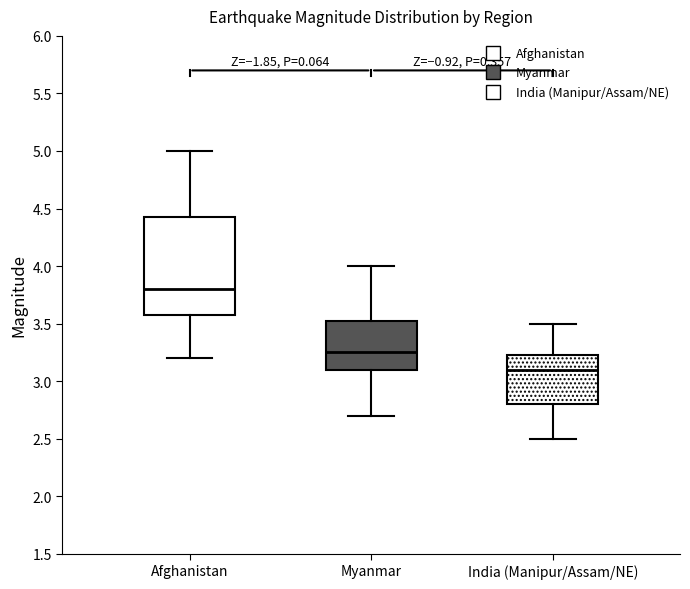

Reading left to right, read every box against the y-axis: the position of its median line, the range the box covers, and the ends of its whiskers. The values are not printed on the chart, so give them approximately, as read against the axis.

Afghanistan: median 3.80, box 3.60 to 4.45, whiskers 3.20 to 5.00
Myanmar: median 3.25, box 3.10 to 3.55, whiskers 2.70 to 4.00
India (Manipur/Assam/NE): median 3.10, box 2.80 to 3.25, whiskers 2.50 to 3.50